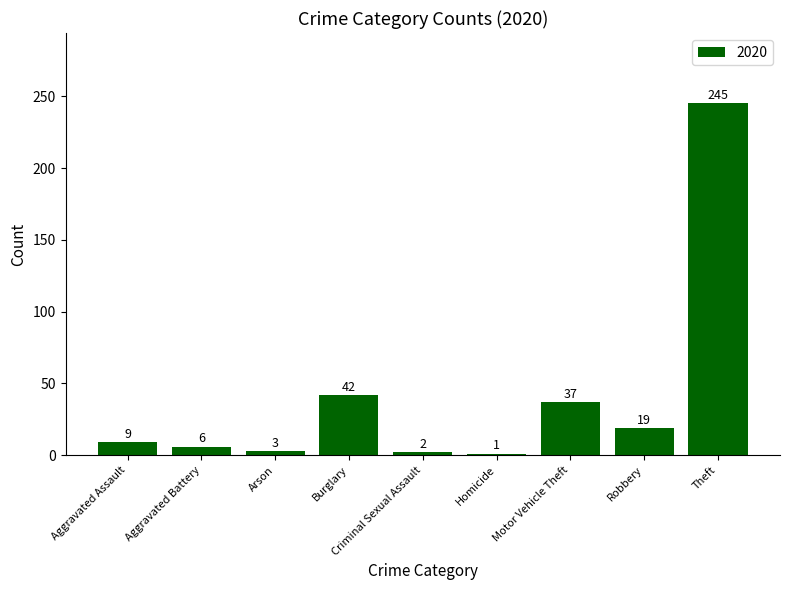

What is the ratio of the value at Burglary to the value at Robbery?

2.2